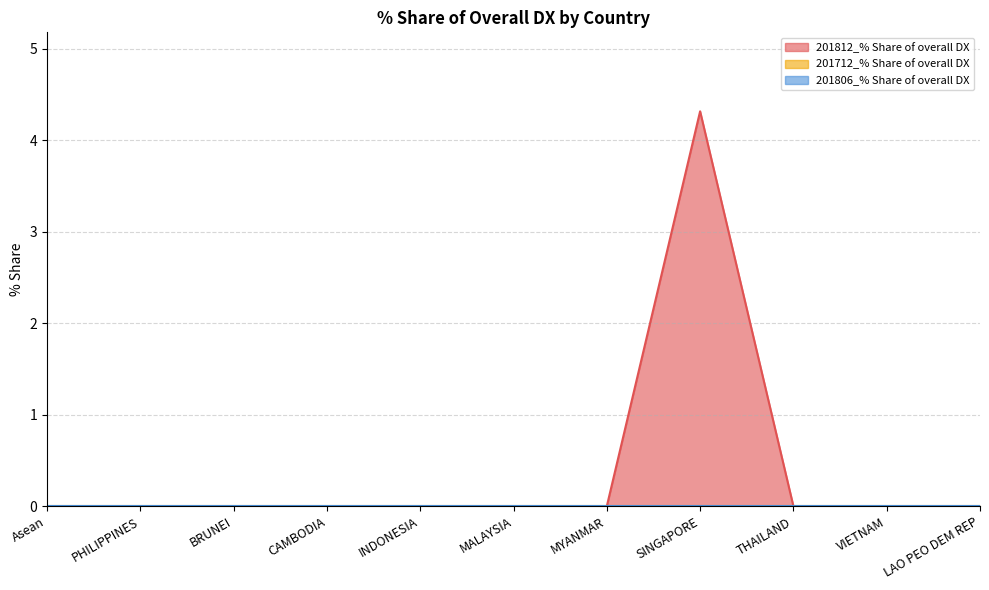

True or false: 201712_% Share of overall DX and 201812_% Share of overall DX cross at least once.

False